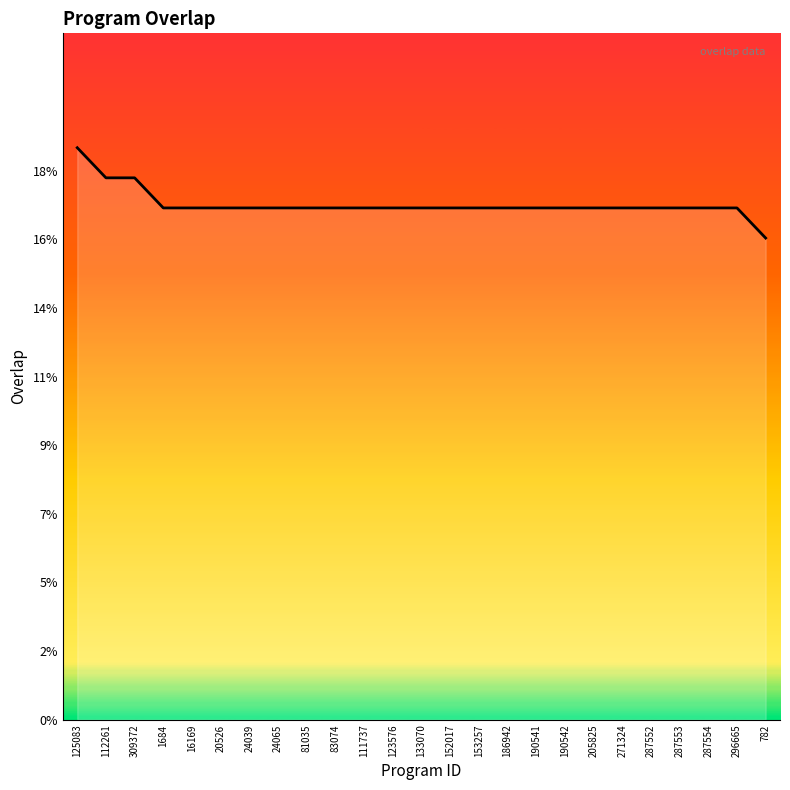

Does the chart display data point markers on the line(s)?

No